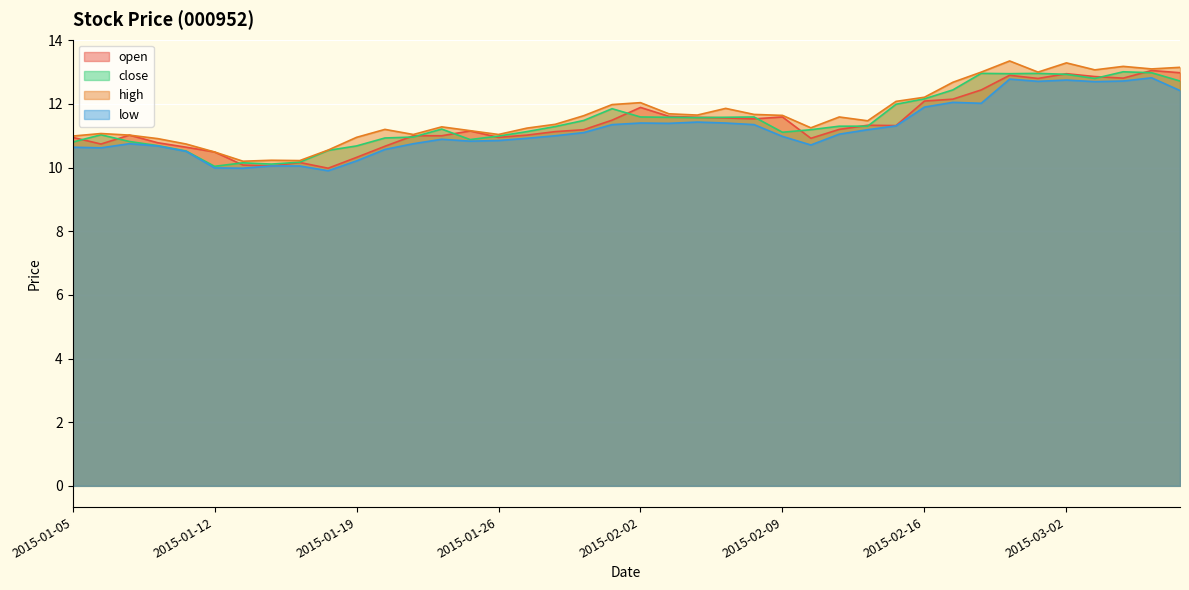

What is the difference between the open values at 2015-02-17 and 2015-02-03?

0.5